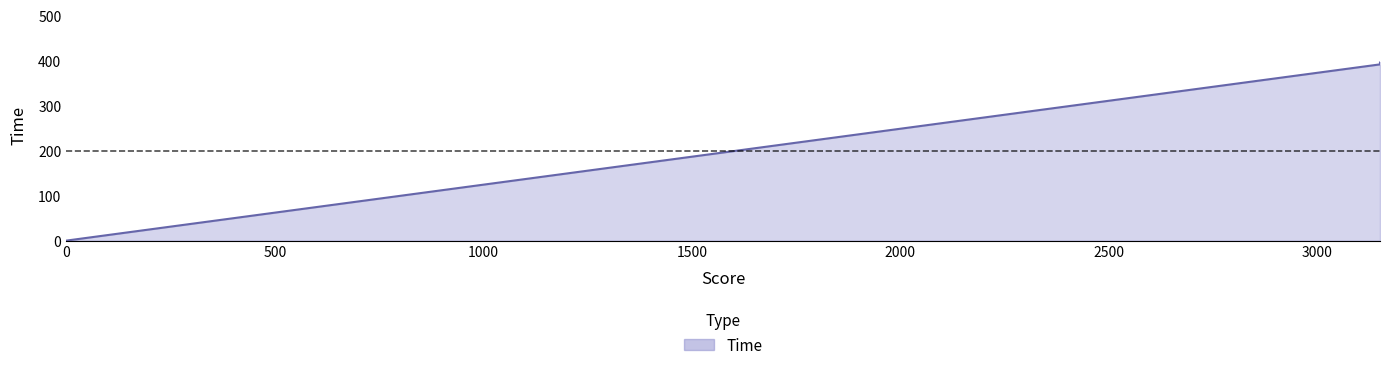

Between 3150 and 0, which is larger?

3150